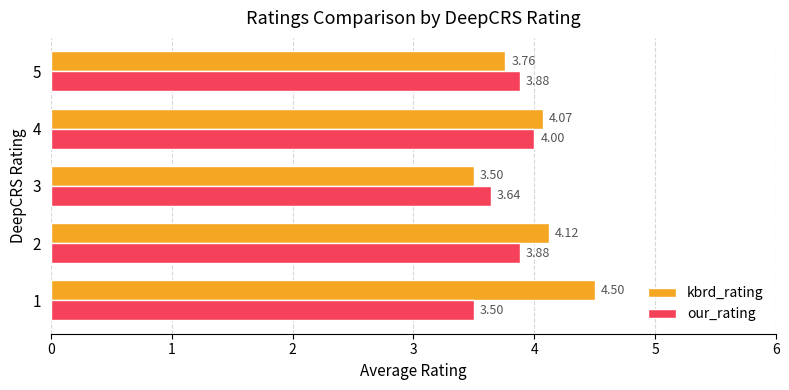

What is the sum of the our_rating values at 2 and 1?

7.4